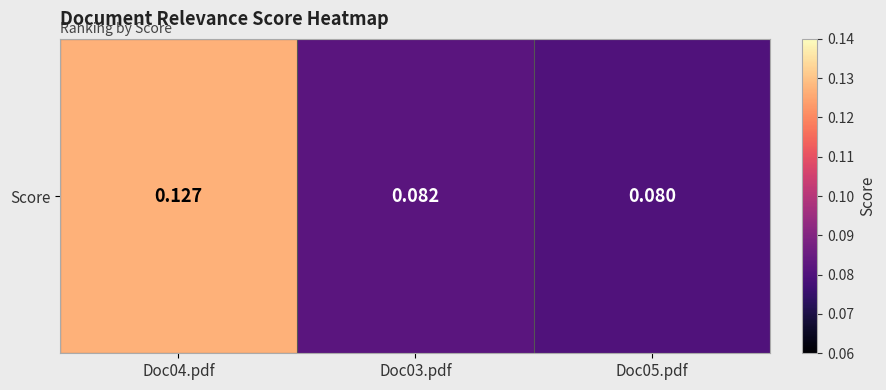

Rank the categories by value from lowest to highest.

Doc05.pdf, Doc03.pdf, Doc04.pdf